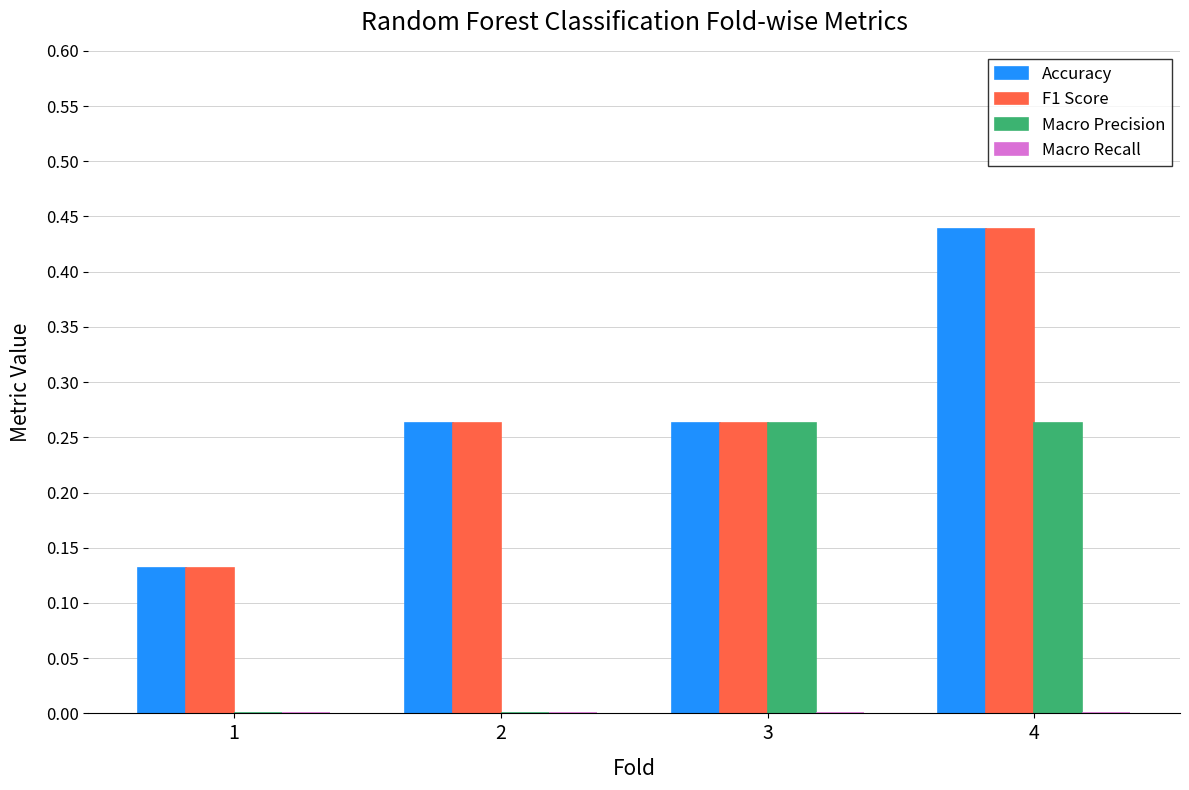

What is the sum of all Accuracy values?

1.1